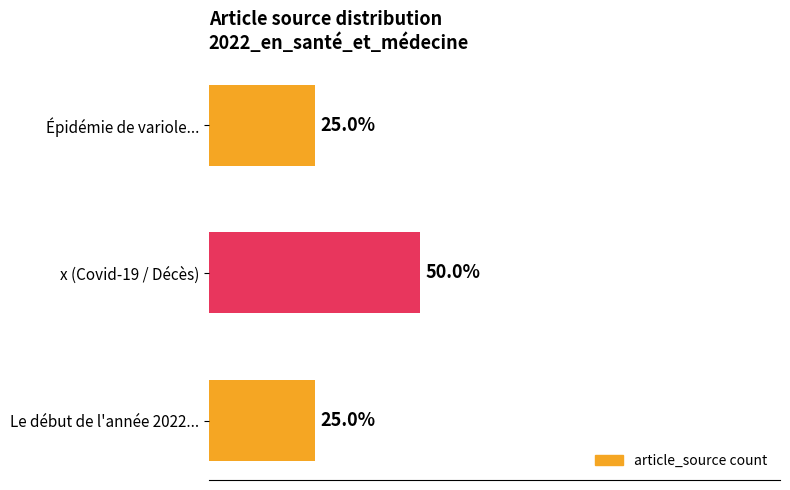

Are the bars horizontal?

Yes